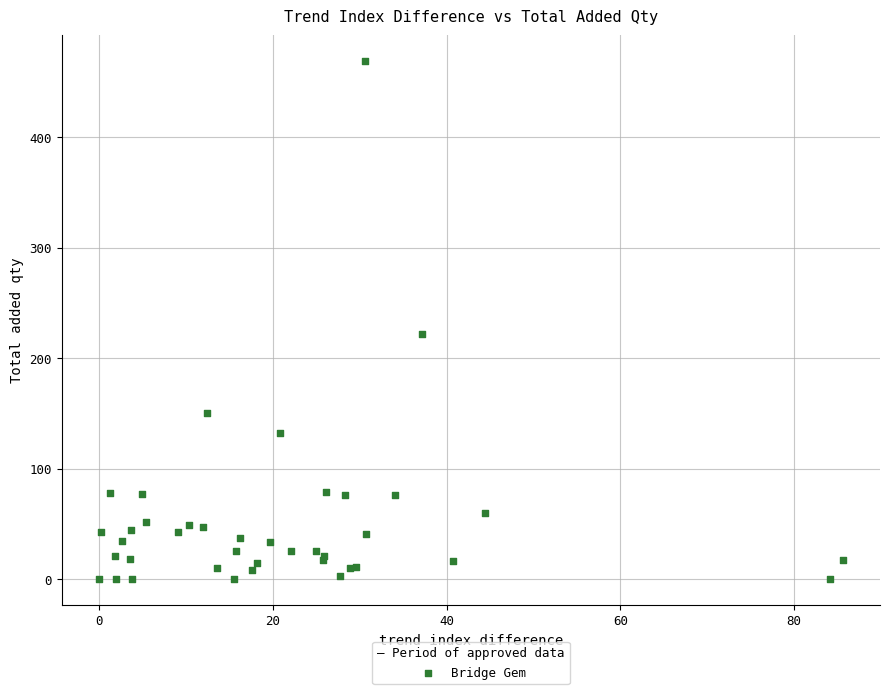

What Y value in the scatter plot is closest to 234?

221.7